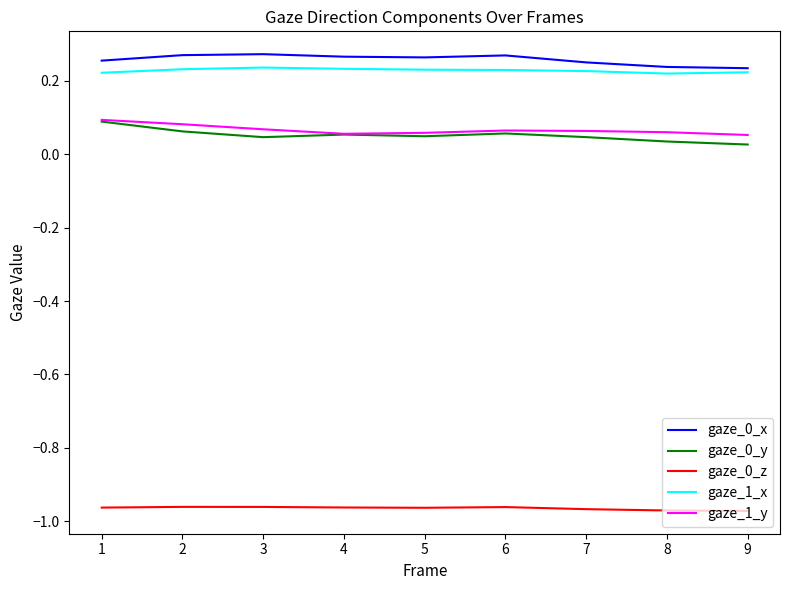

True or false: gaze_0_x and gaze_1_y intersect in this chart.

False